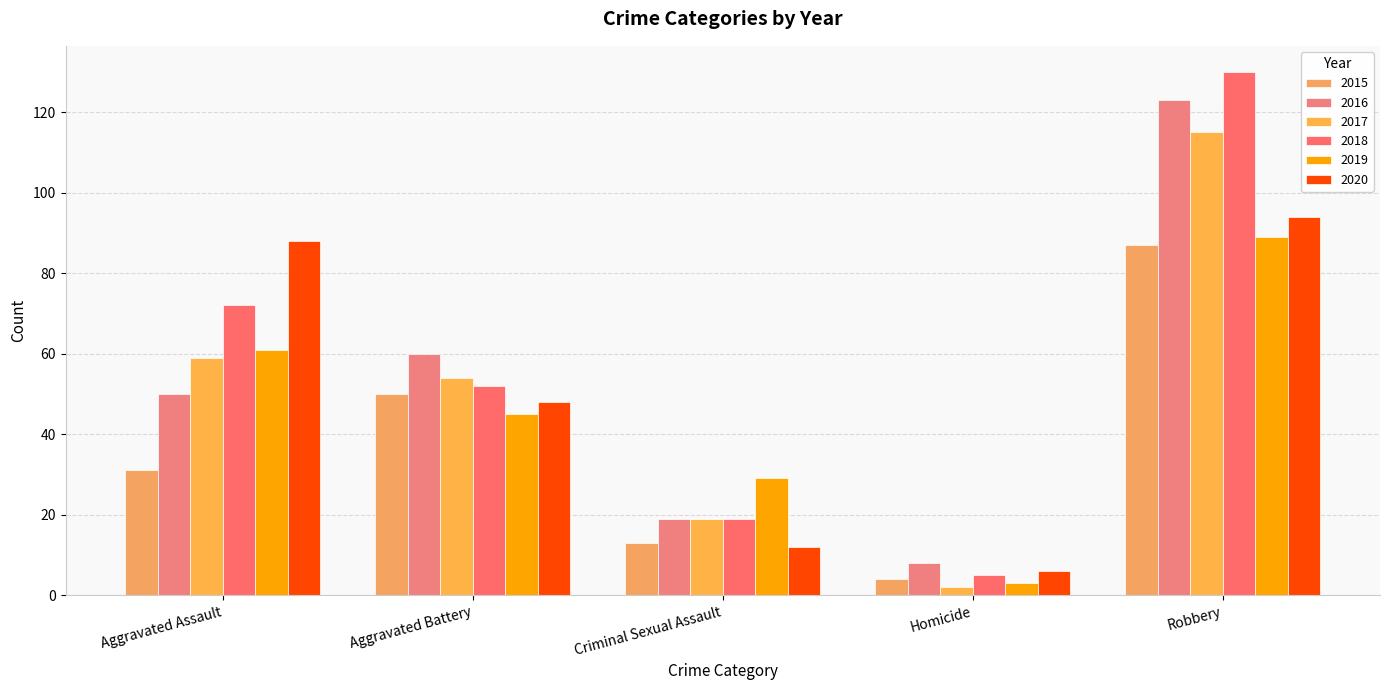

How many groups of bars are there?

5